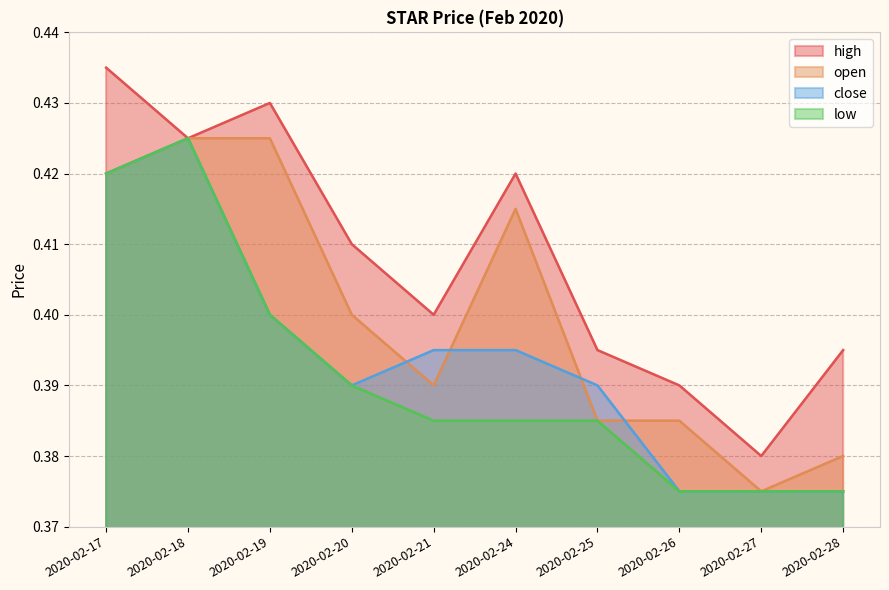

True or false: low has a value of 0.4 at 2020-02-28.

True